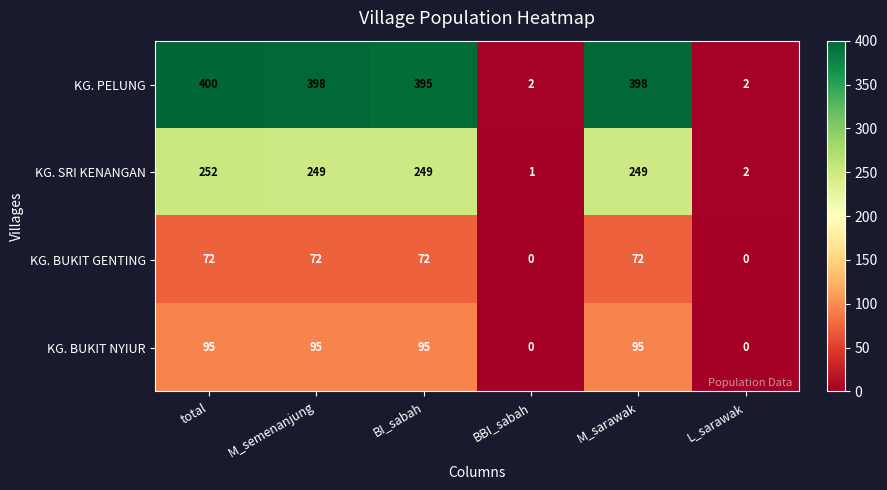

Is it true that KG. BUKIT GENTING equals 113 at total?

False